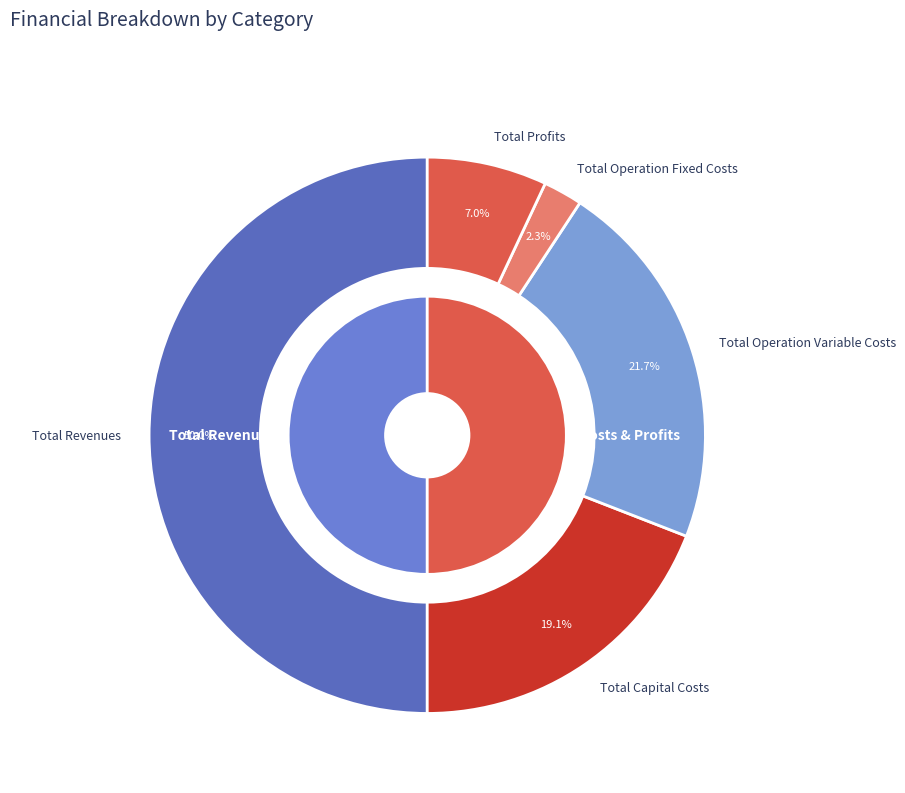

Count the number of slices in the pie.

5